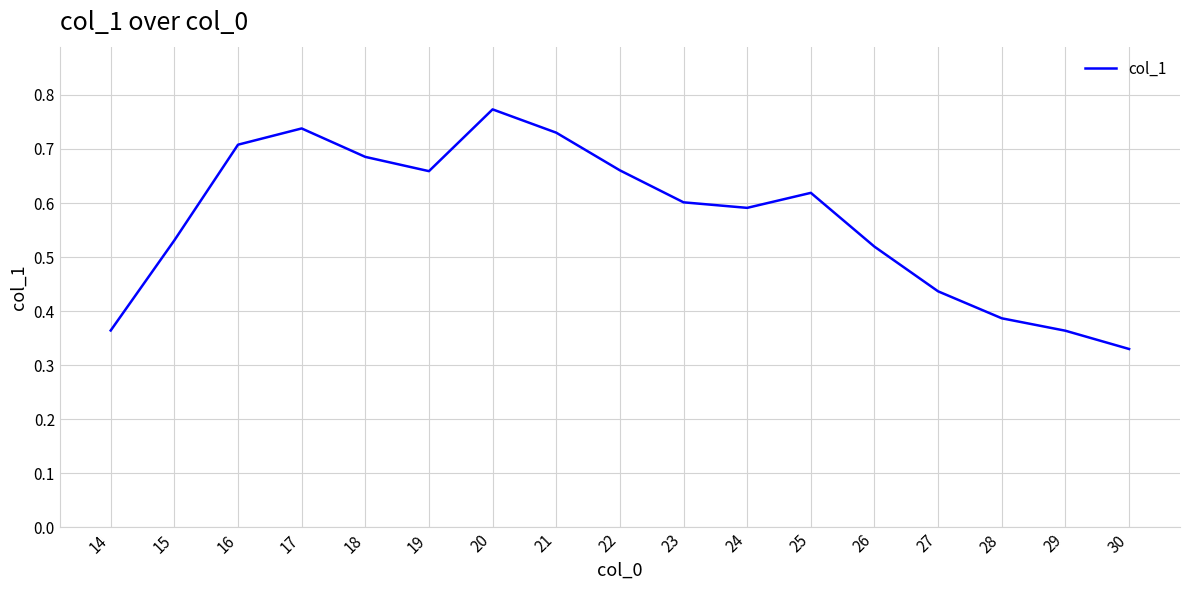

Where is the first local minimum?

19